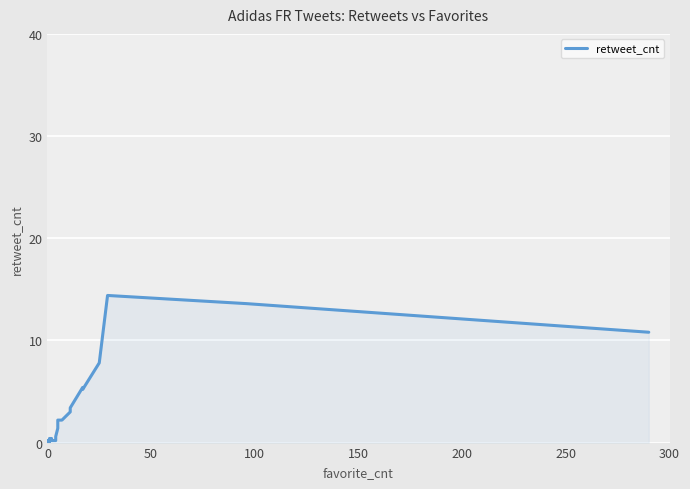

How many lines are shown in the chart?

1